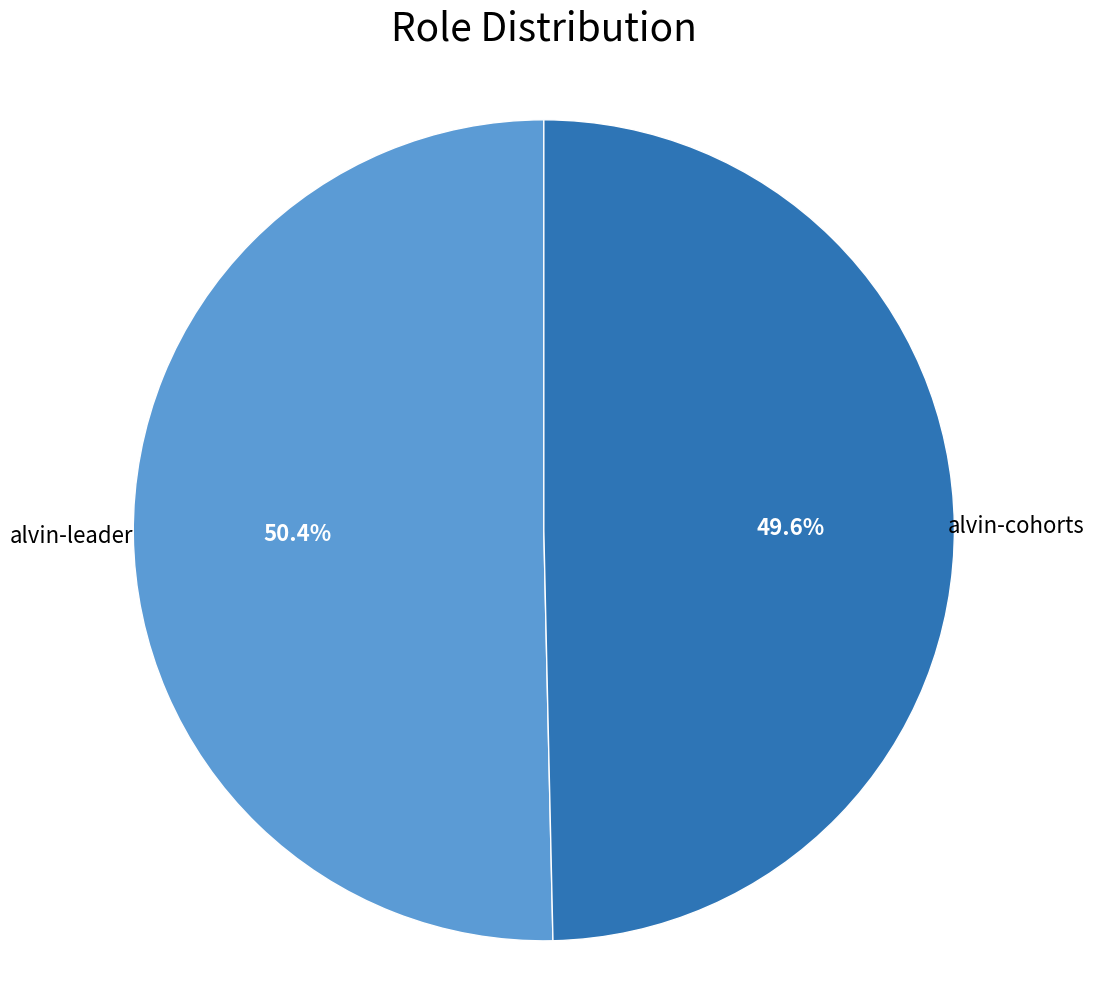

Which slice represents more than half of the pie?

alvin-leader